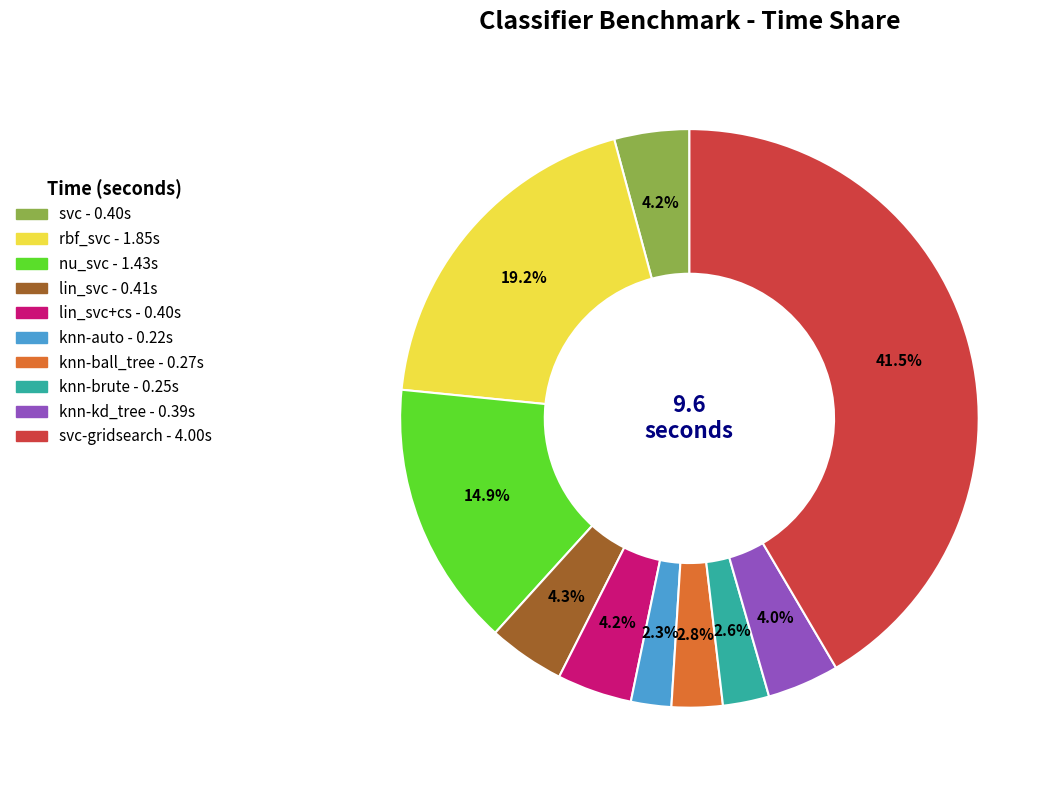

How many segments does this pie chart have?

10